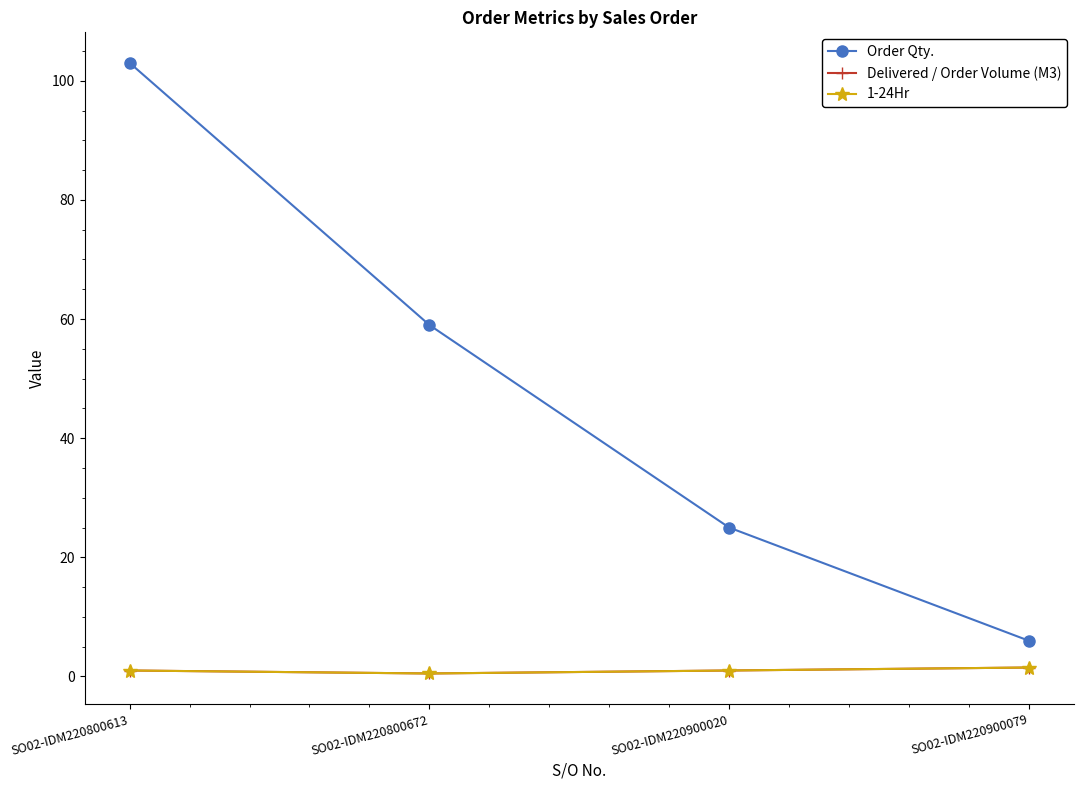

Is this an area chart (filled region under the line)?

No